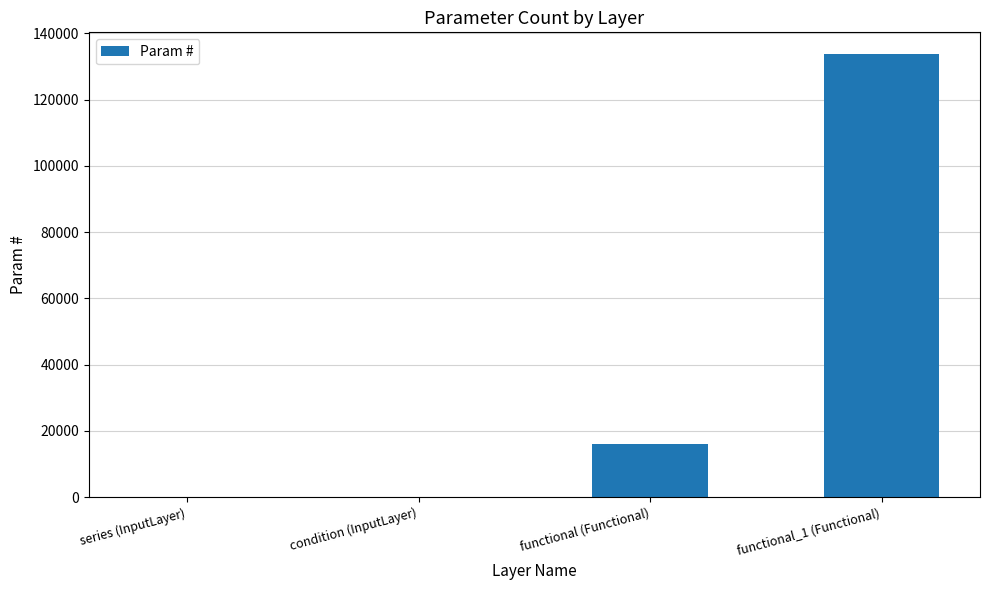

True or false: the data shows 4598 at functional (Functional).

False